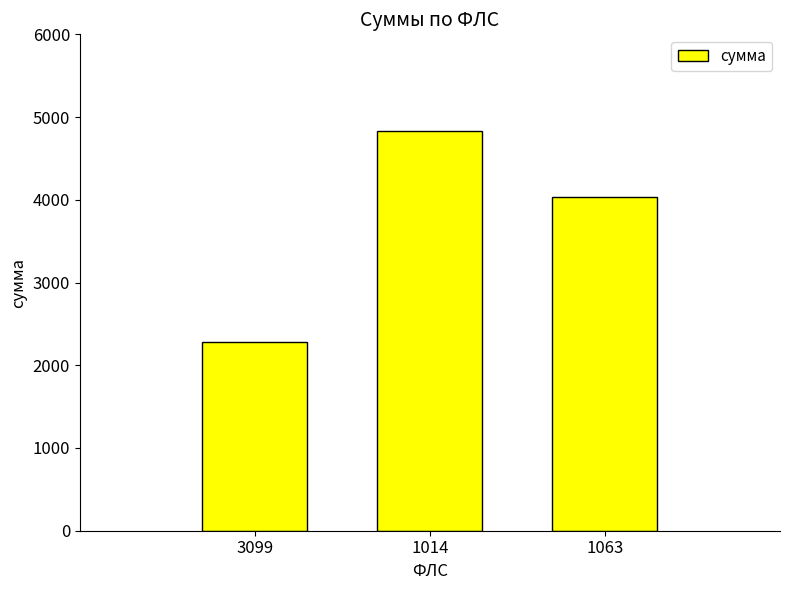

Approximately how many times larger is the value at 1014 compared to 1063?

1.2